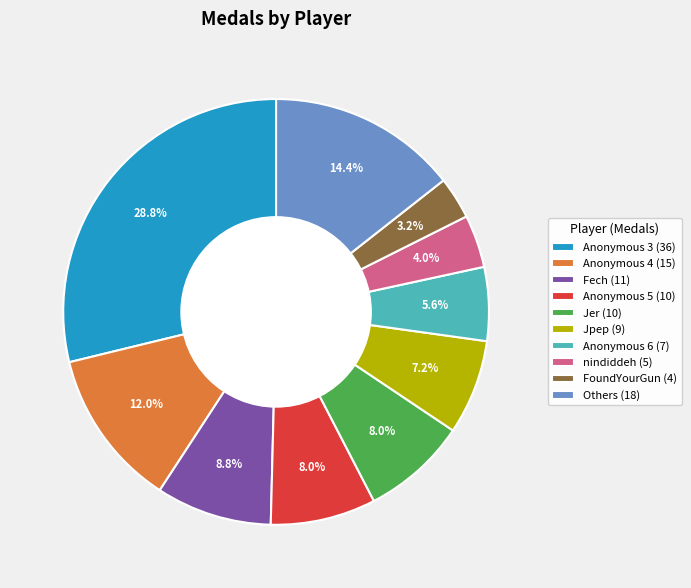

Do Jer (10) and Anonymous 4 (15) together represent more than half of the pie?

No